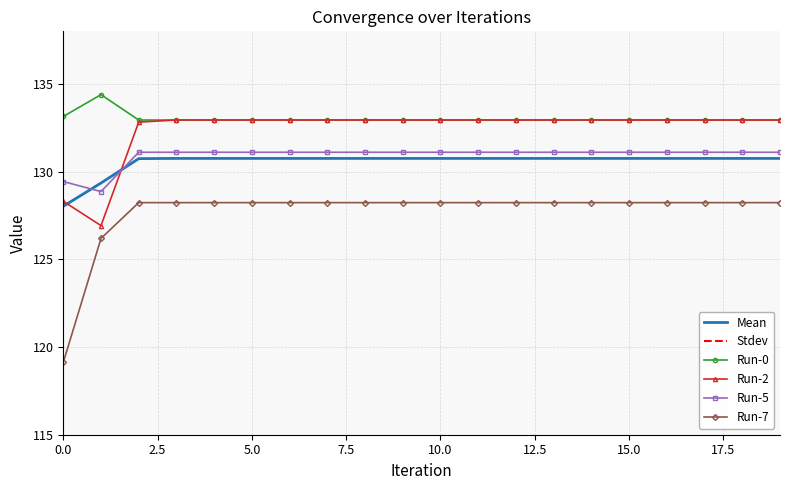

In Run-0, how many points are higher than both neighbors (excluding endpoints)?

1